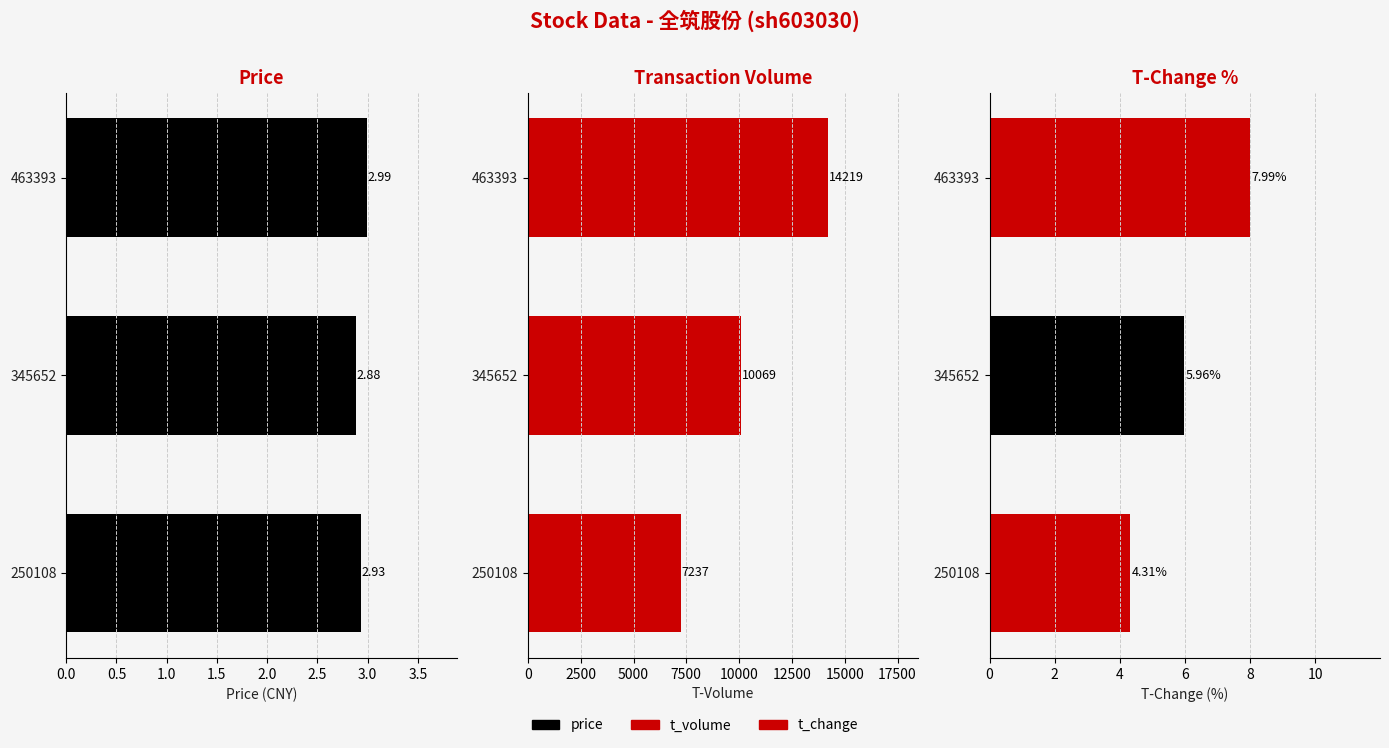

Count the number of categories in the chart.

3